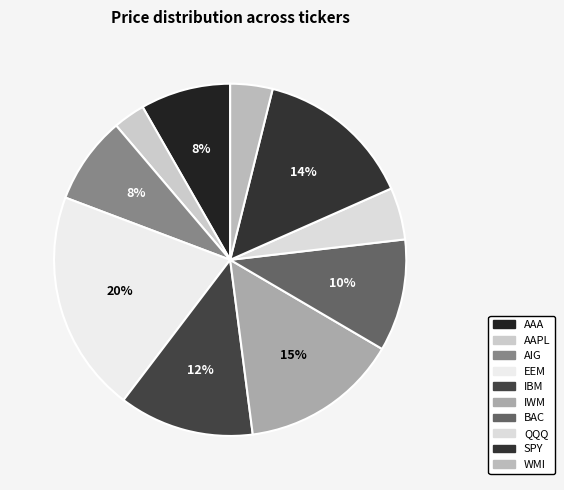

Rank the categories by value from lowest to highest.

AAPL, WMI, QQQ, AIG, AAA, BAC, IBM, SPY, IWM, EEM